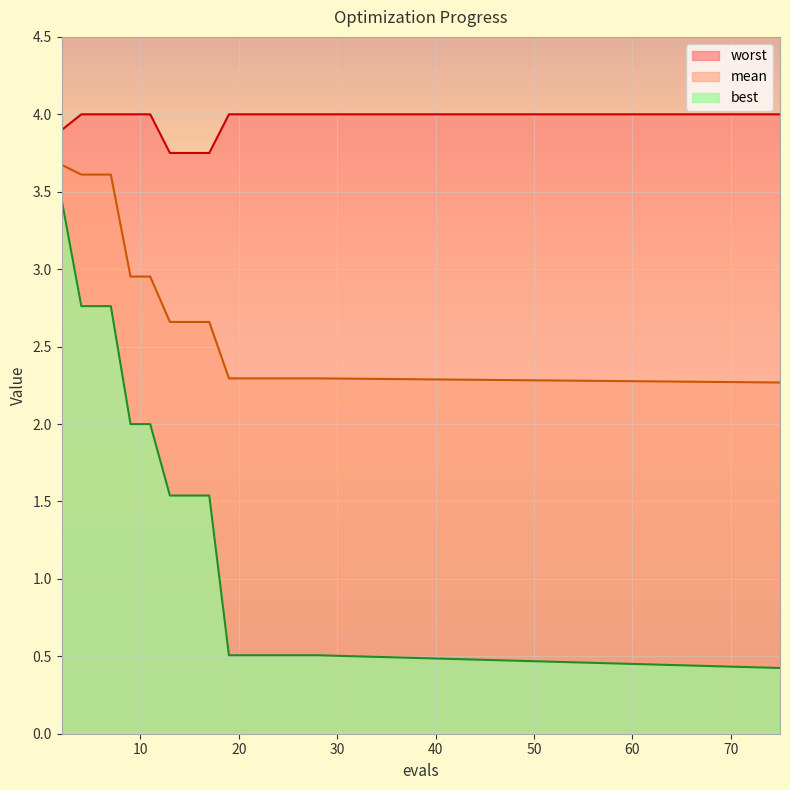

True or false: best and mean cross at least once.

False